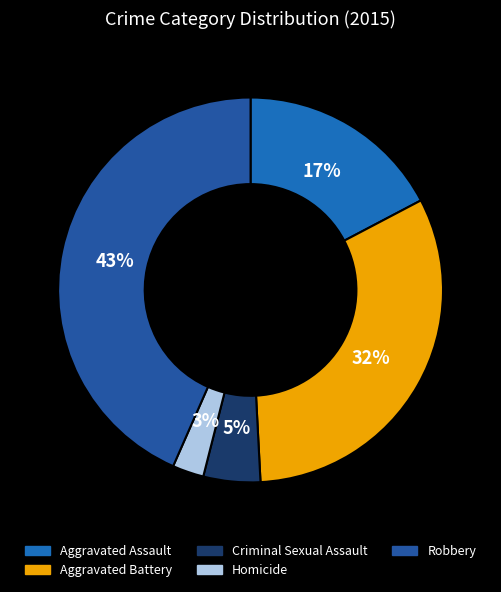

Does Robbery represent more than half of the total?

No